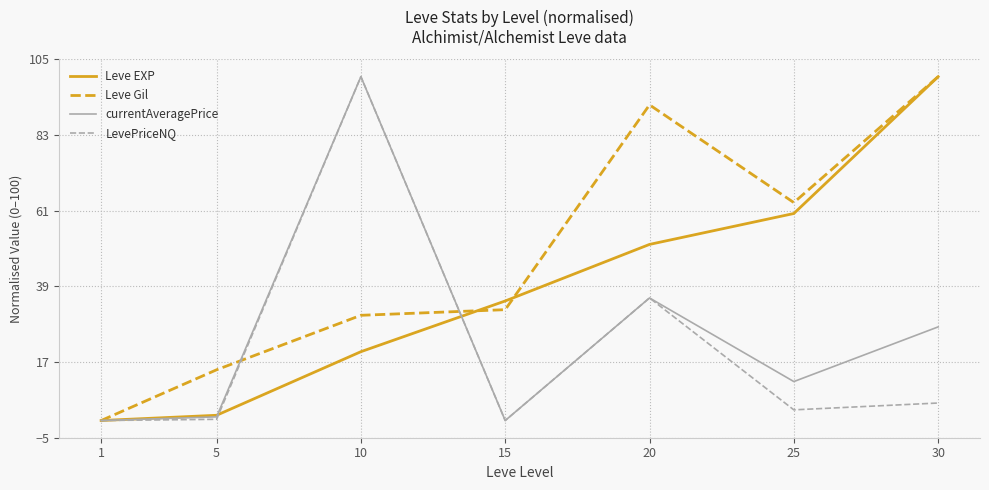

List the series in order of their overall mean, highest first.

Leve Gil, Leve EXP, currentAveragePrice, LevePriceNQ